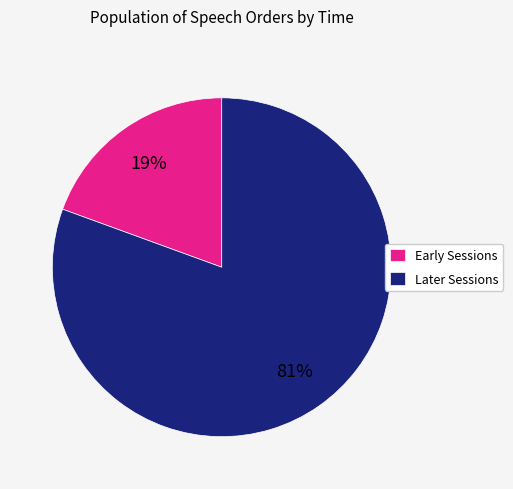

To the nearest percent, what is the combined percentage of Early Sessions and Later Sessions?

100%